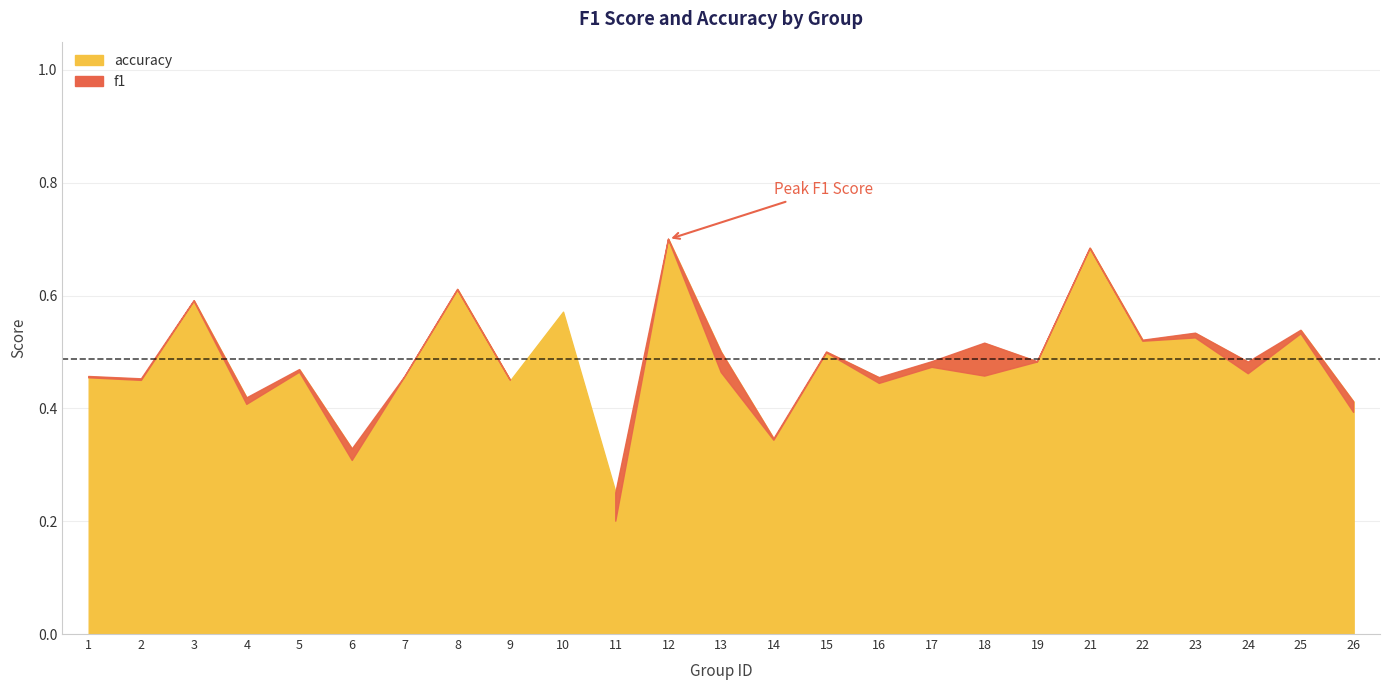

What value does the accuracy series have at 17?

0.5